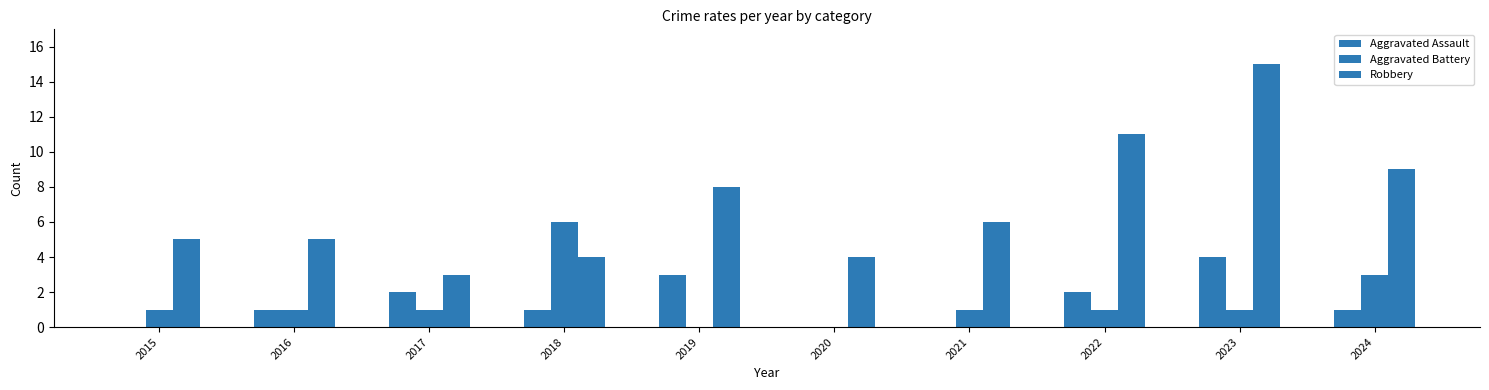

Reading left to right, list all the values displayed in this chart.

Aggravated Assault: 0	1	2	1	3	0	0	2	4	1
Aggravated Battery: 1	1	1	6	0	0	1	1	1	3
Robbery: 5	5	3	4	8	4	6	11	15	9